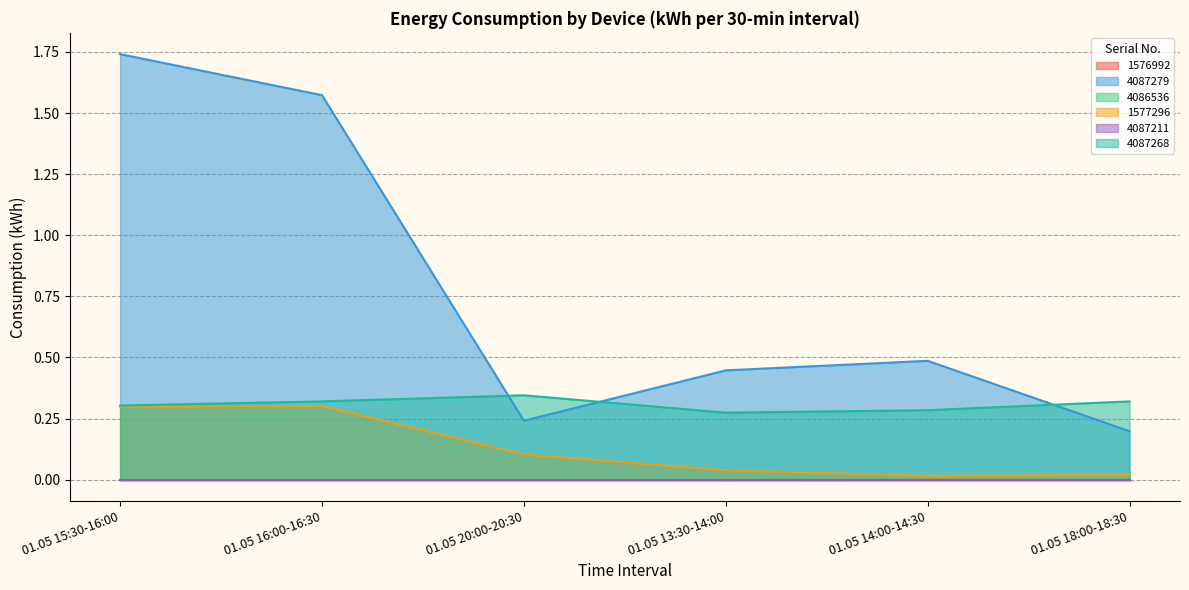

True or false: 1577296 has more than 0 points higher than both neighbors.

True